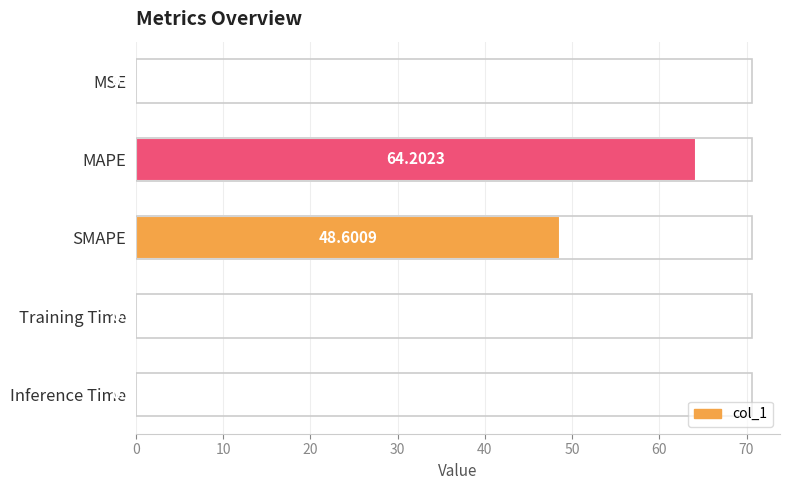

Where is the data nearest to the value 32?

SMAPE